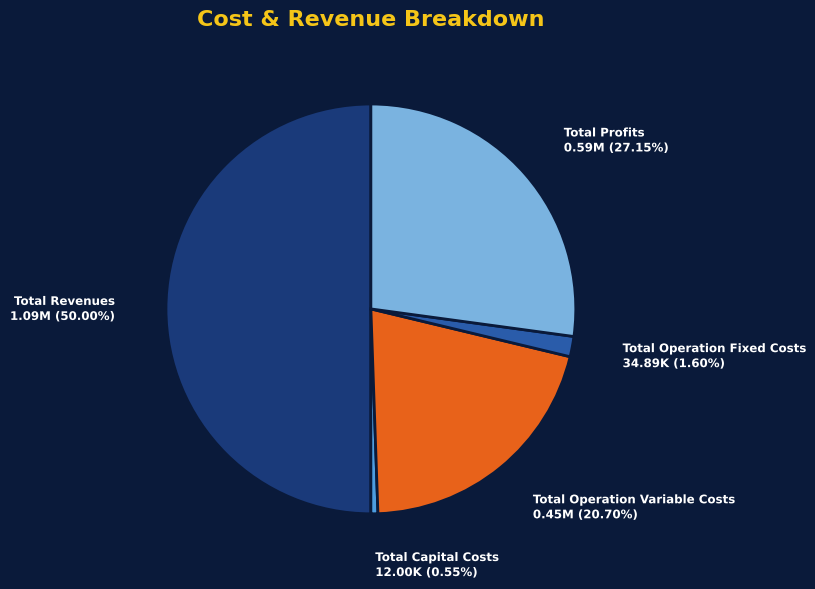

Which has a higher value, Total Capital Costs or Total Operation Fixed Costs?

Total Operation Fixed Costs